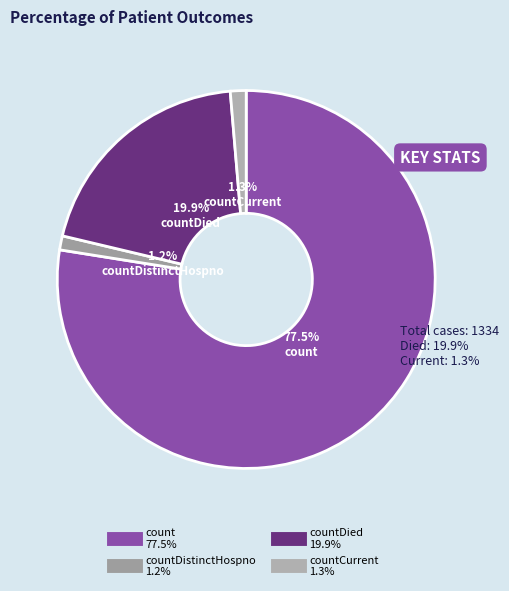

Rank the categories by value from lowest to highest.

countDistinctHospno, countCurrent, countDied, count